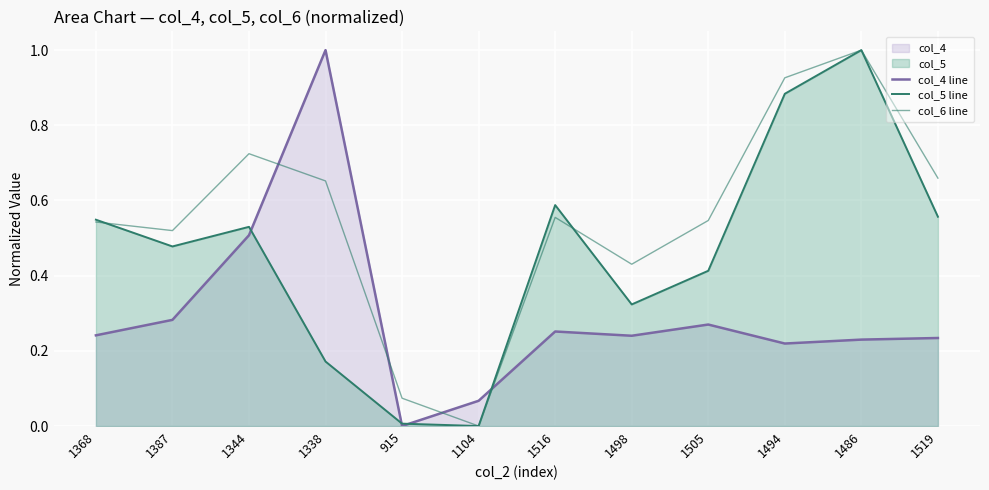

What is the label of the 5th point from the left?

915